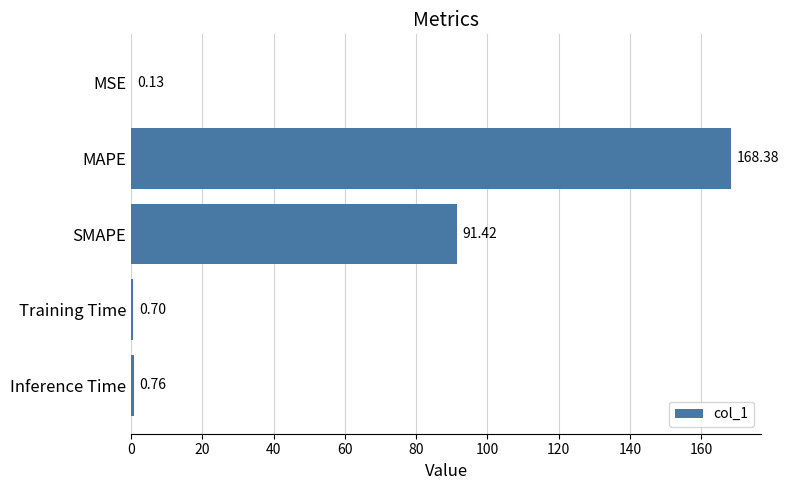

Which label corresponds to the largest value in the chart?

MAPE